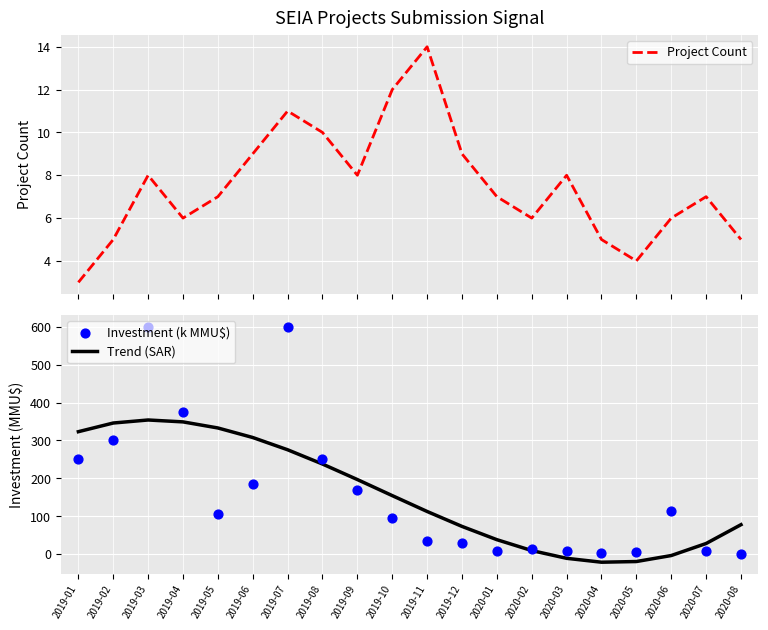

Which series has the largest Y range (max minus min)?

Investment (k MMU$)